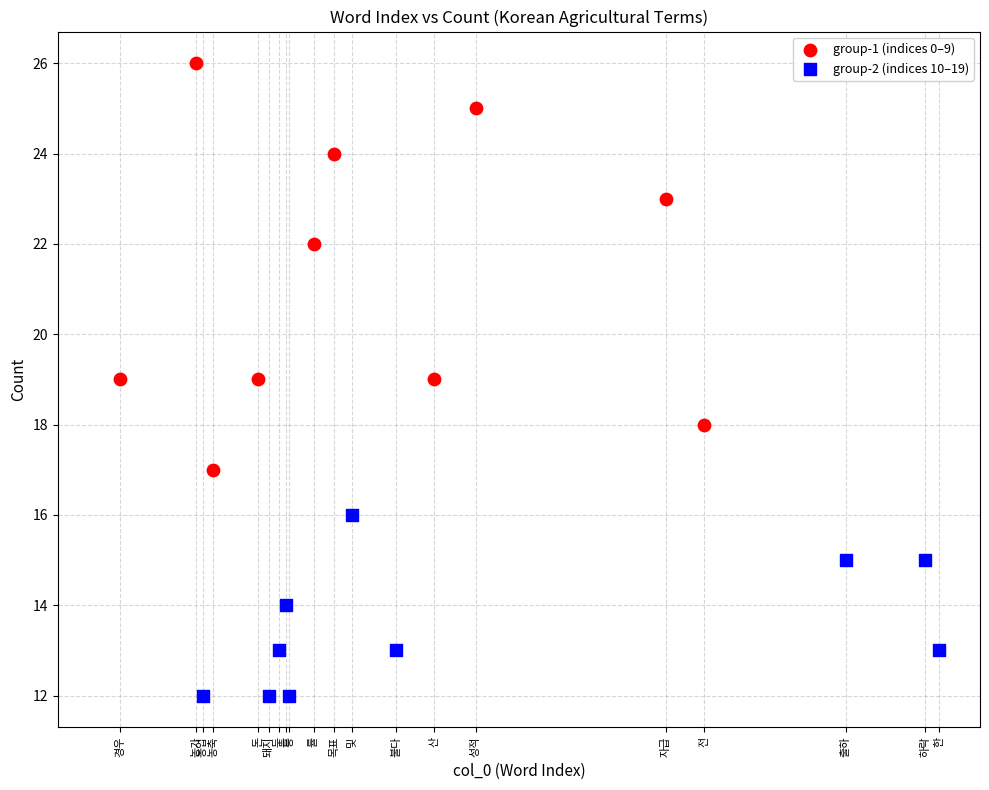

Which series reaches the minimum Y coordinate?

group-2 (indices 10–19)